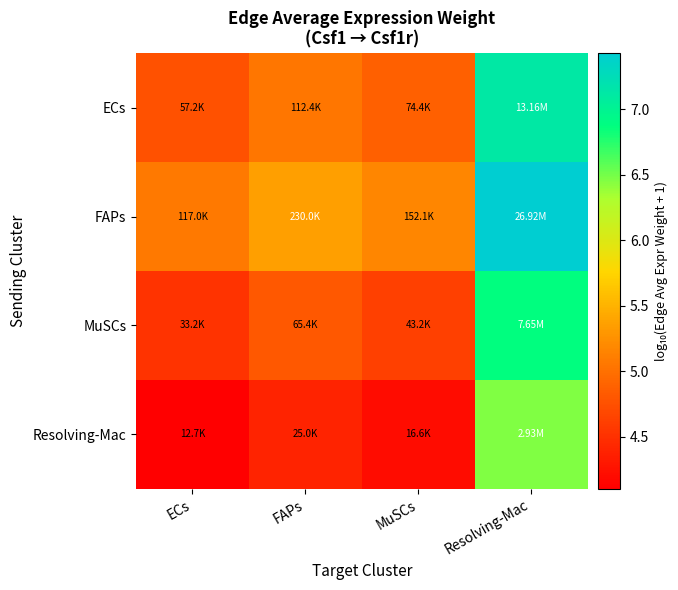

Which series has the largest total across all categories?

FAPs